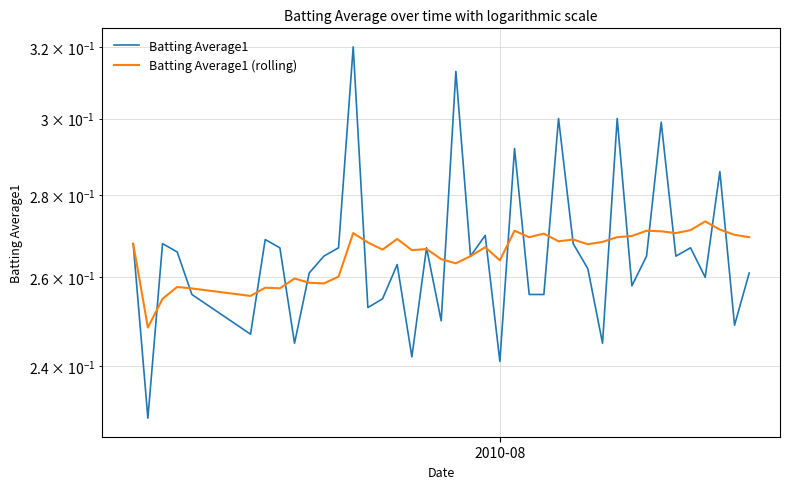

Reading left to right, extract all data points from this chart.

Batting Average1: 0.3	0.2	0.3	0.3	0.3	0.2	0.3	0.3	0.2	0.3	0.3	0.3	0.3	0.3	0.3	0.3	0.2	0.3	0.2	0.3	0.3	0.3	0.2	0.3	0.3	0.3	0.3	0.3	0.3	0.2	0.3	0.3	0.3	0.3	0.3	0.3	0.3	0.3	0.2	0.3
Batting Average1 (rolling): 0.3	0.2	0.3	0.3	0.3	0.3	0.3	0.3	0.3	0.3	0.3	0.3	0.3	0.3	0.3	0.3	0.3	0.3	0.3	0.3	0.3	0.3	0.3	0.3	0.3	0.3	0.3	0.3	0.3	0.3	0.3	0.3	0.3	0.3	0.3	0.3	0.3	0.3	0.3	0.3